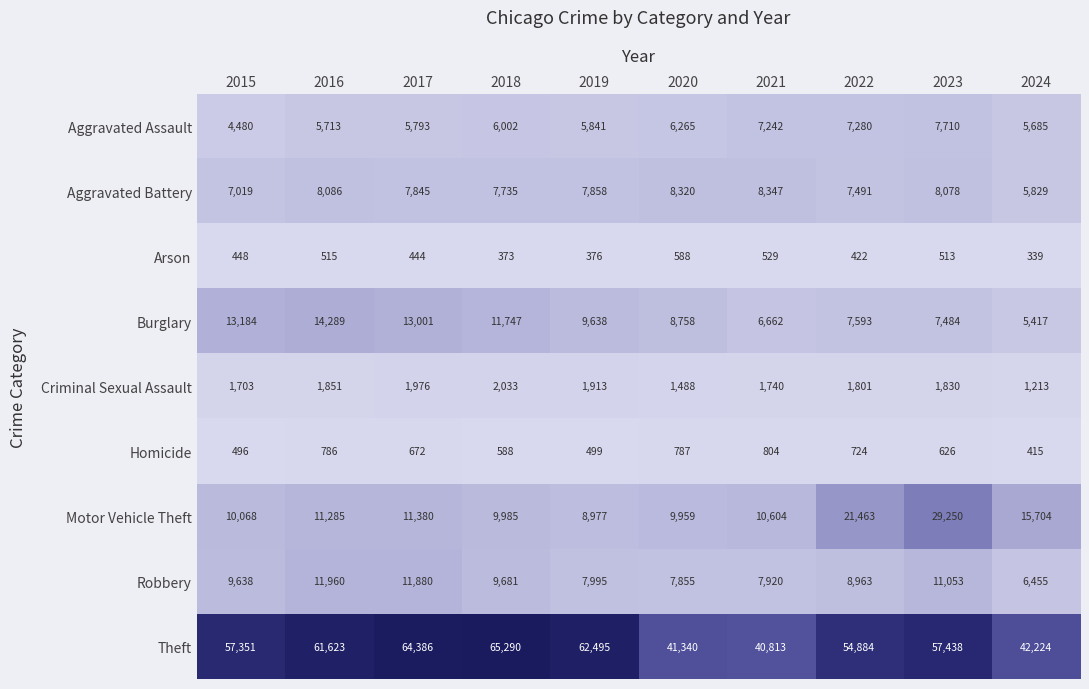

List the labels in order of Motor Vehicle Theft value, largest first.

2023, 2022, 2024, 2017, 2016, 2021, 2015, 2018, 2020, 2019